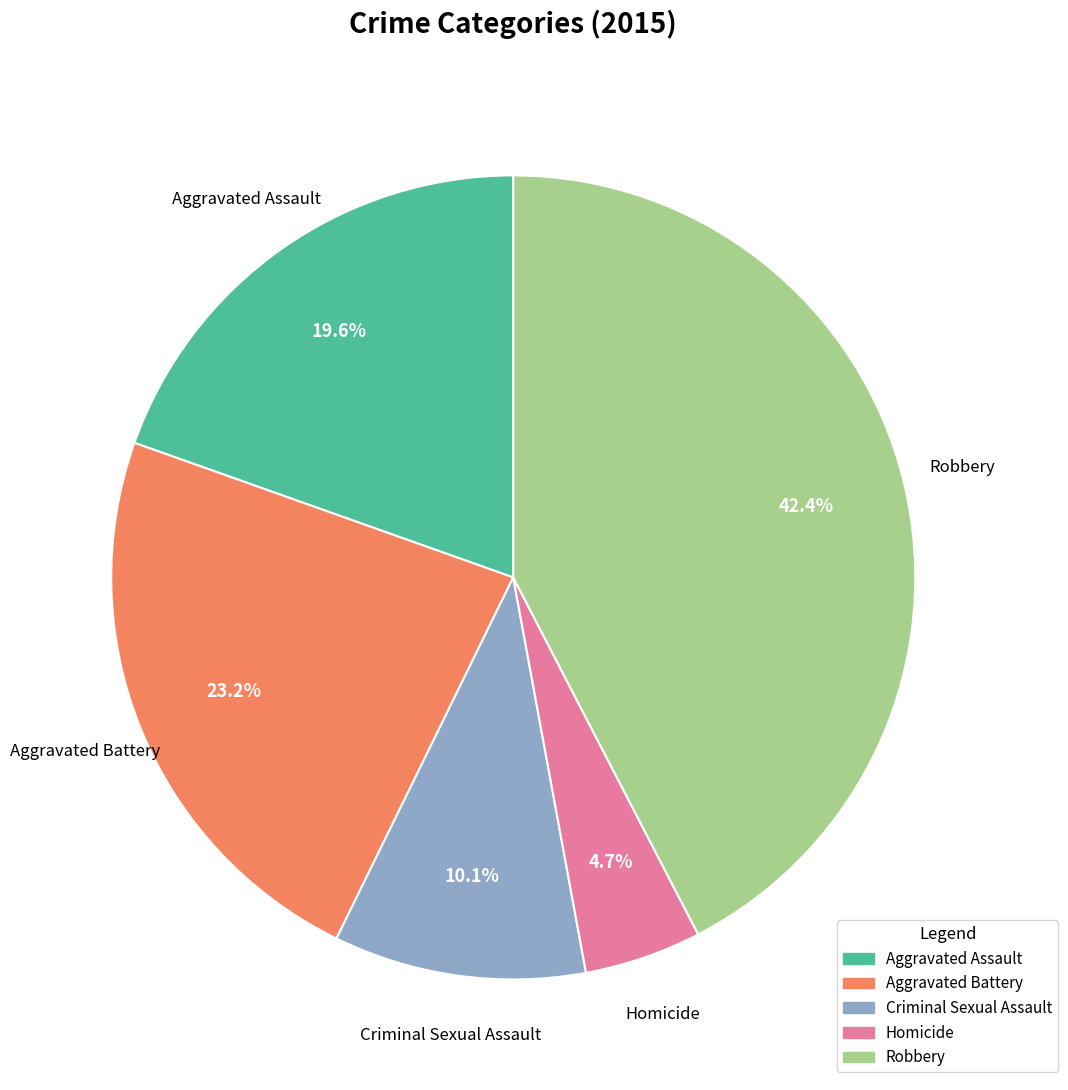

What percentage is NOT represented by Homicide?

95.3%